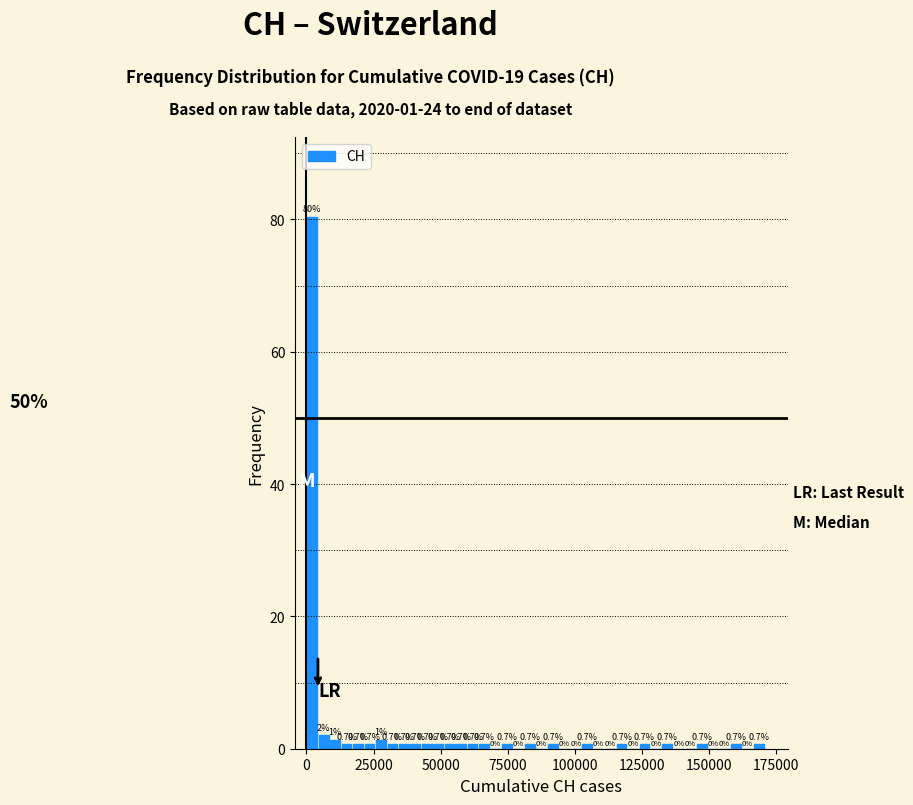

Read against the x-axis, roughly where is the centre of the tallest bar?

0